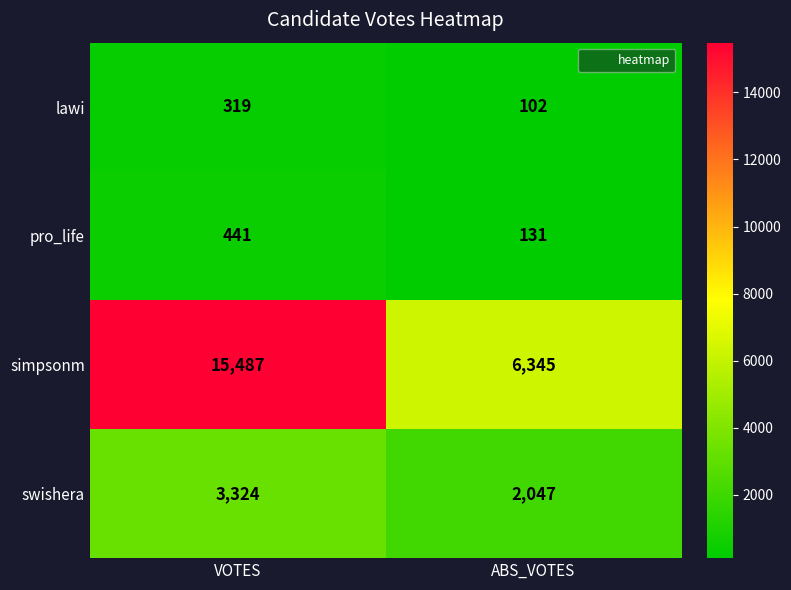

At which category is the sum across all series the highest?

VOTES